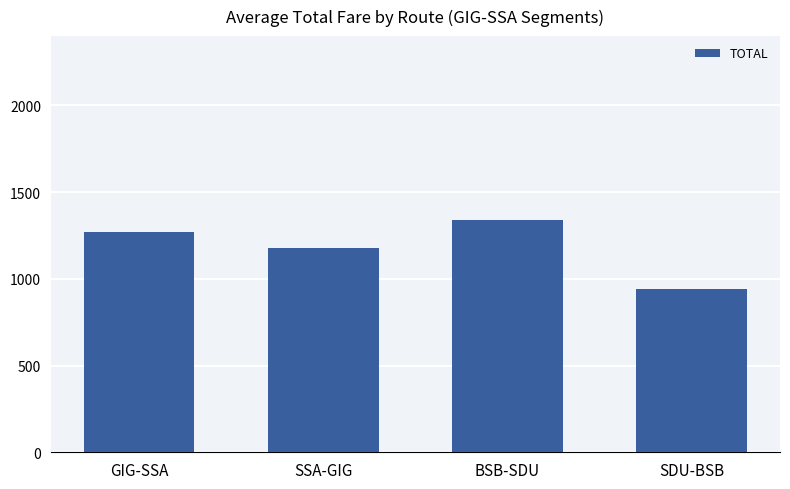

What is the difference between the maximum and minimum values?

396.2